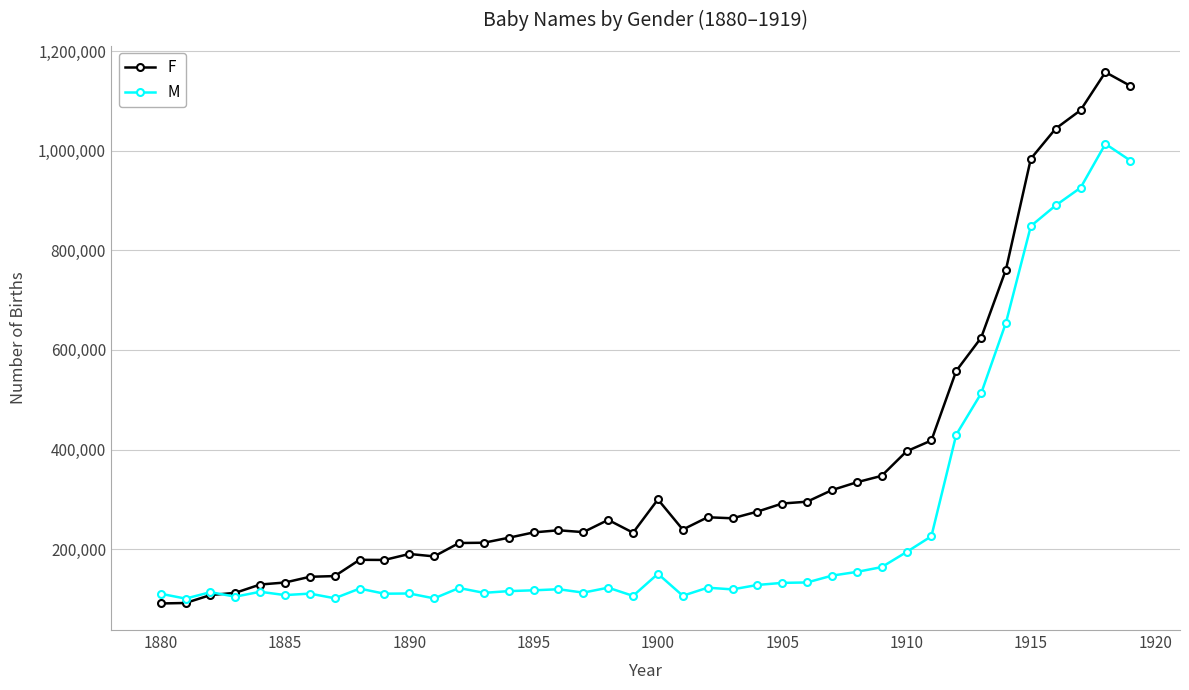

What is the value of the M point at the 2nd from the left?

100747